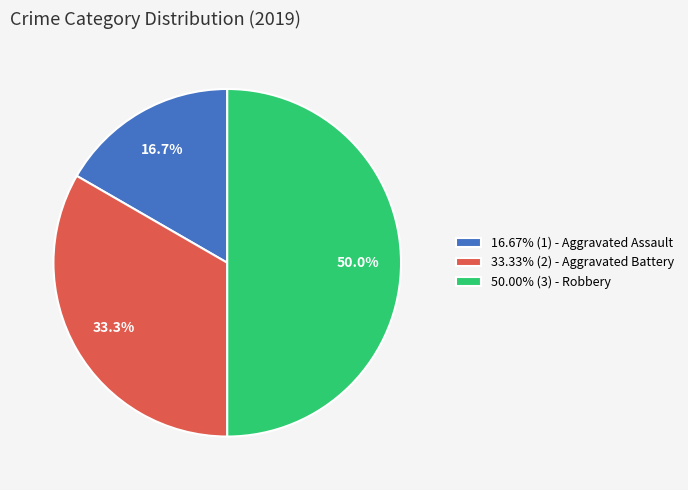

How many slices are in this pie chart?

3